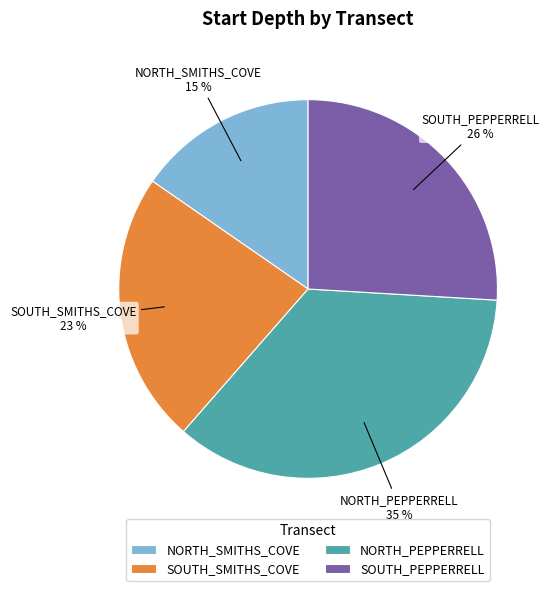

To the nearest percent, what is the average slice percentage?

25%